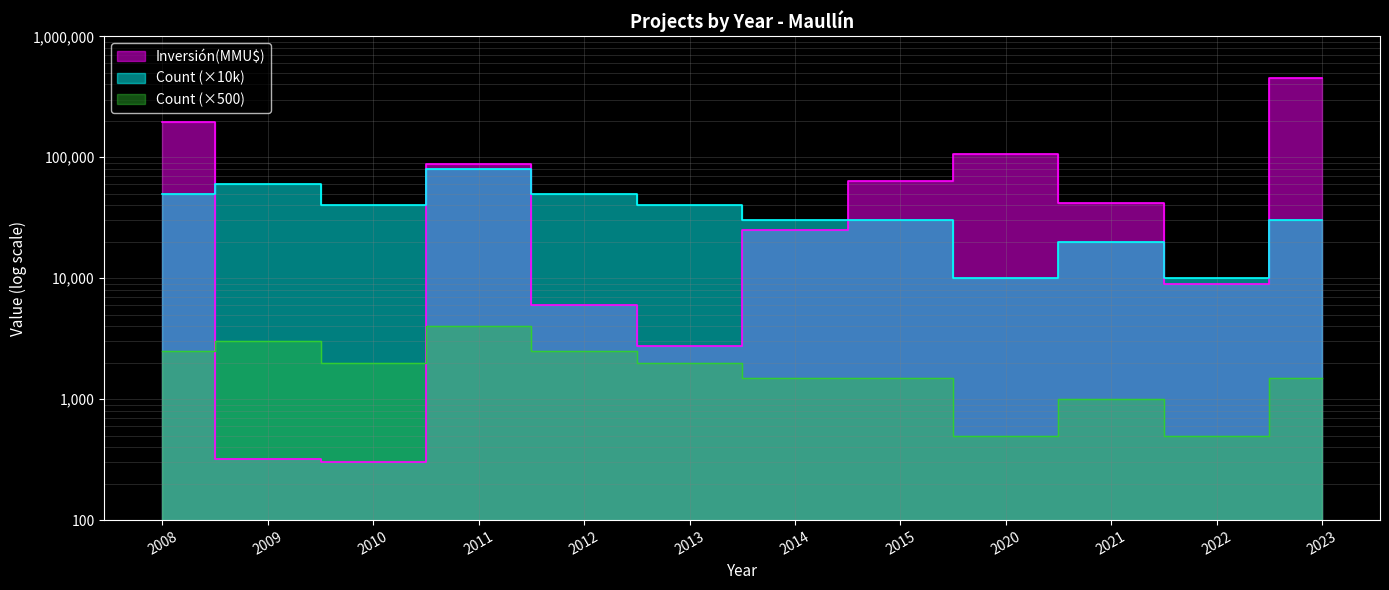

Which series has the largest range (max minus min)?

Inversion(MMU$)